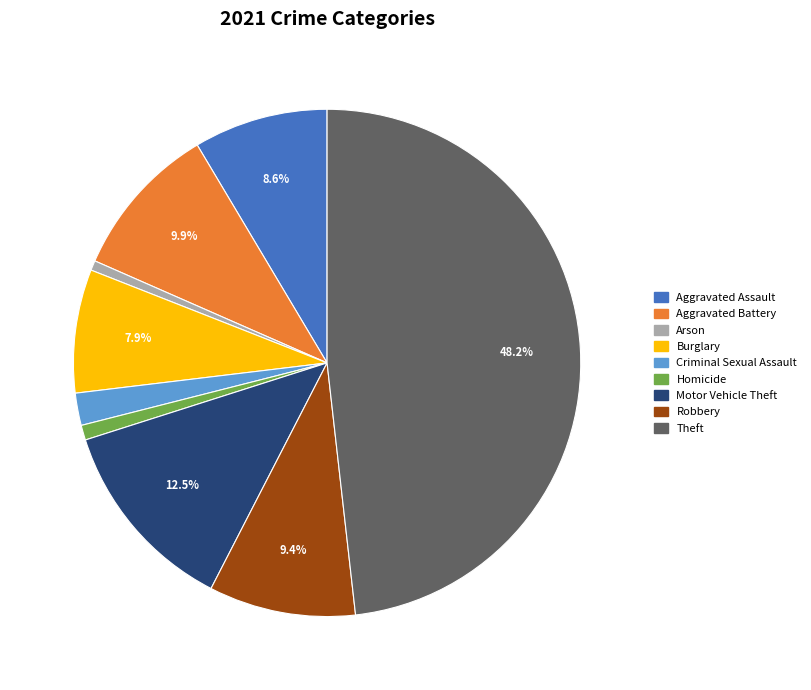

True or false: Burglary accounts for 8% of the total.

True